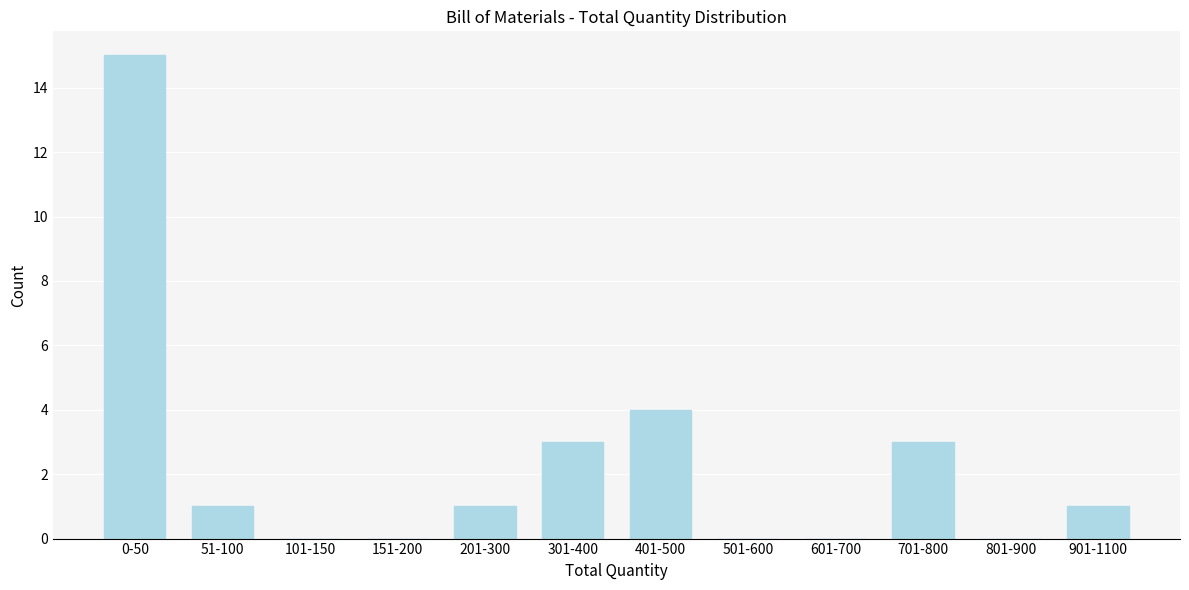

Reading right to left, what are all the values shown in this chart?

901-1100=1	801-900=0	701-800=3	601-700=0	501-600=0	401-500=4	301-400=3	201-300=1	151-200=0	101-150=0	51-100=1	0-50=15